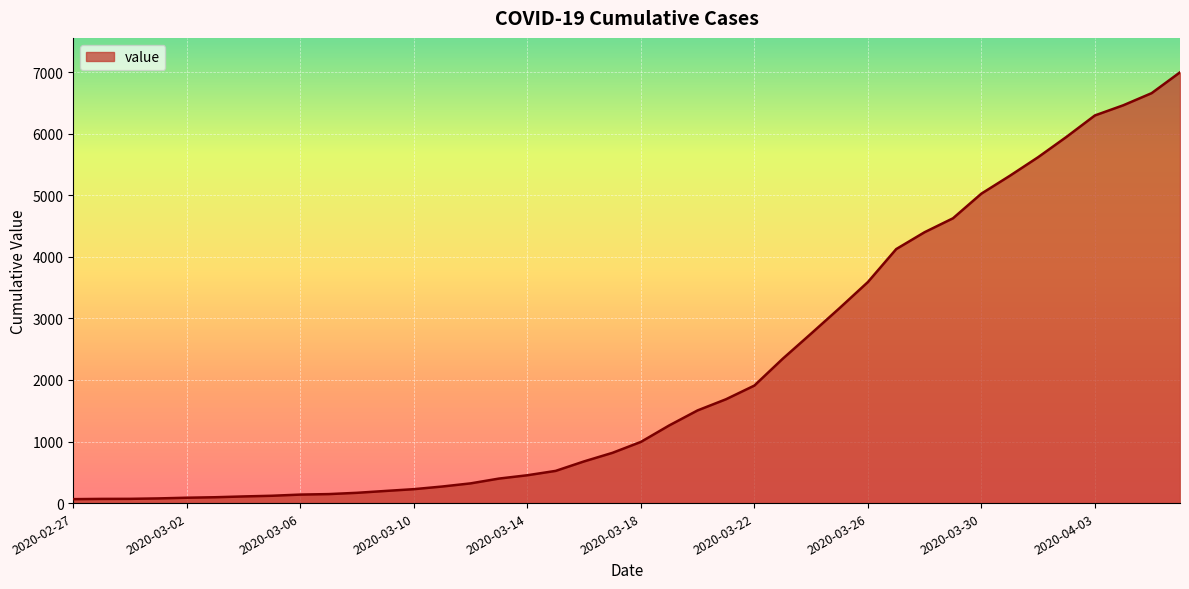

How many lines are shown in the chart?

1